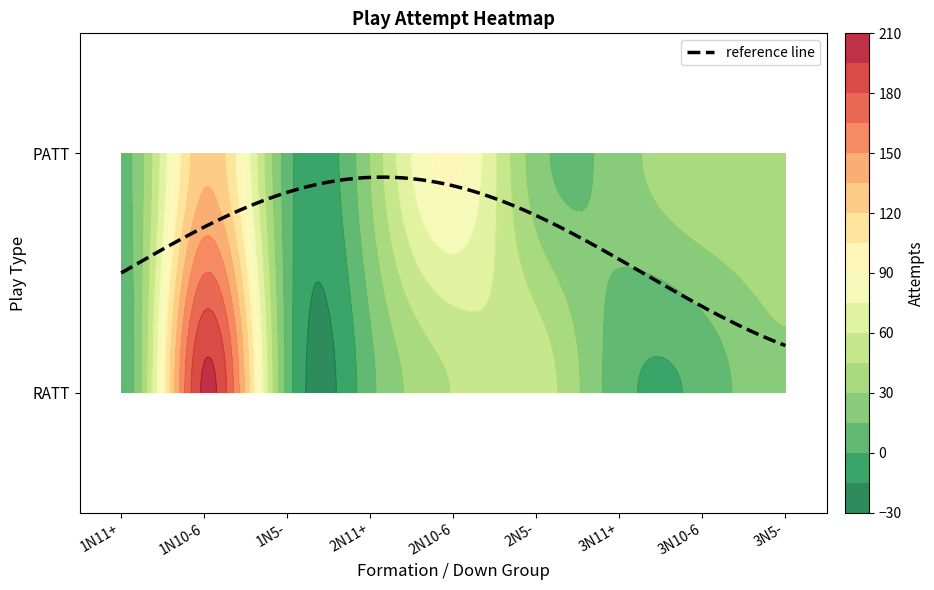

Is the value of PATT at 2N11+ greater than the value of RATT at 3N11+?

Yes